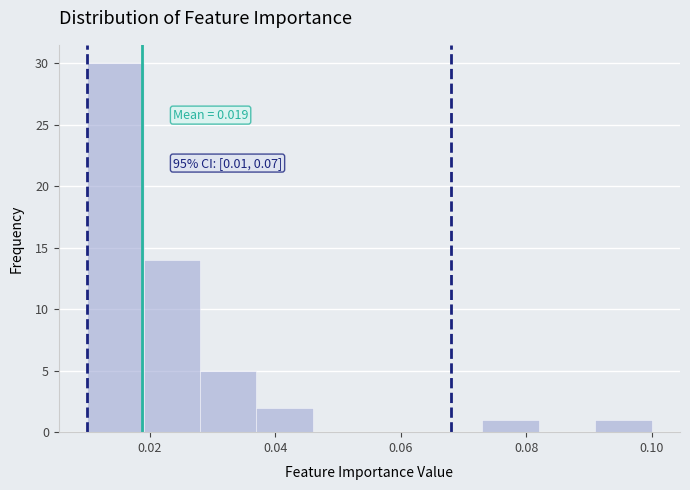

Which range on the x-axis has the tallest bar?

0.010 to 0.019